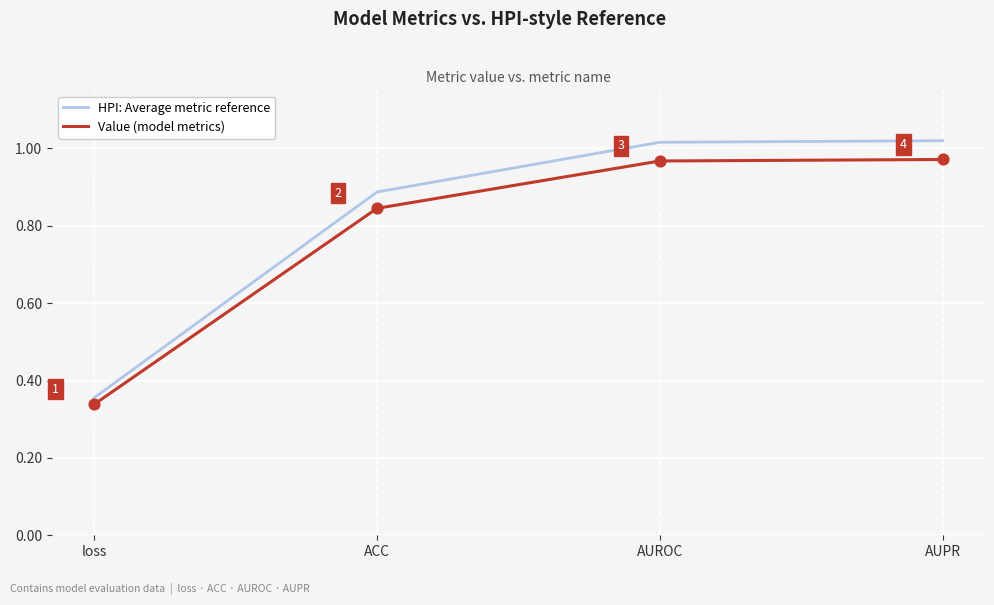

What is the total value across all series at AUROC?

2.0